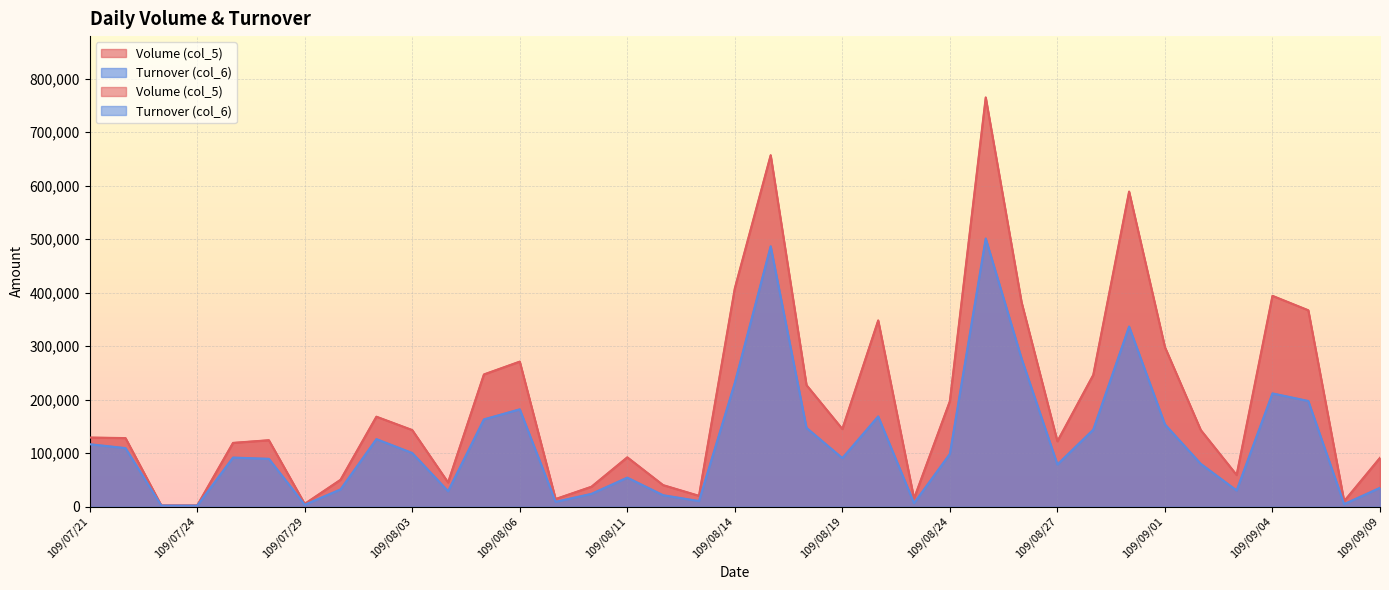

How many data points in Turnover (col_6) are less than 91550?

18